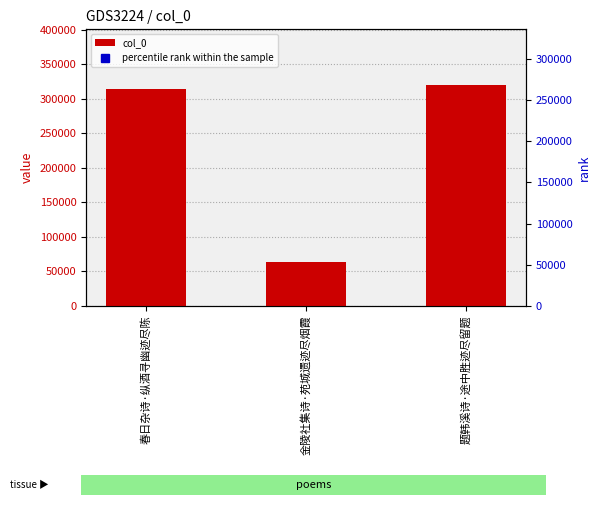

Where does the data first go above 313893?

题韩溪诗·途中胜迹尽留题